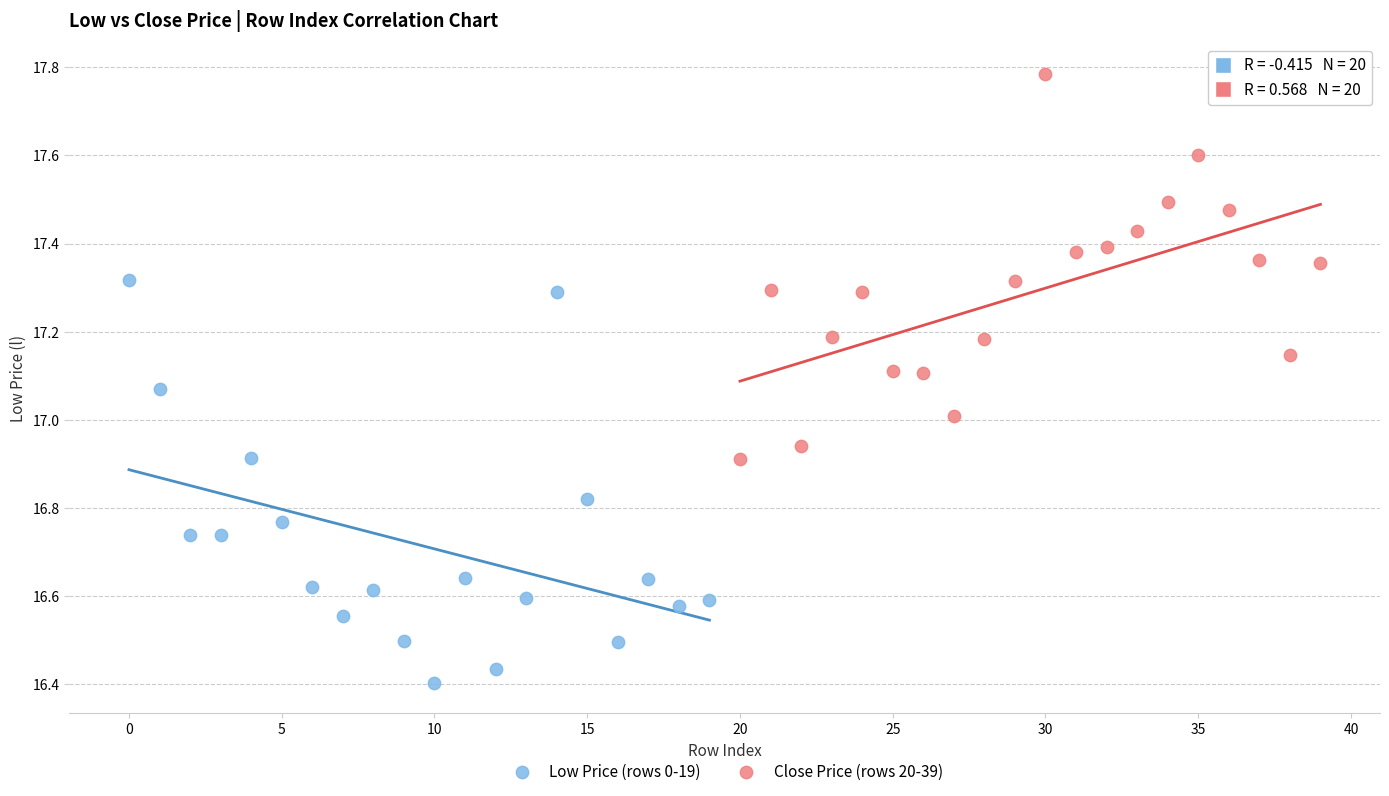

Which series has the largest Y range (max minus min)?

Low Price (rows 0-19)